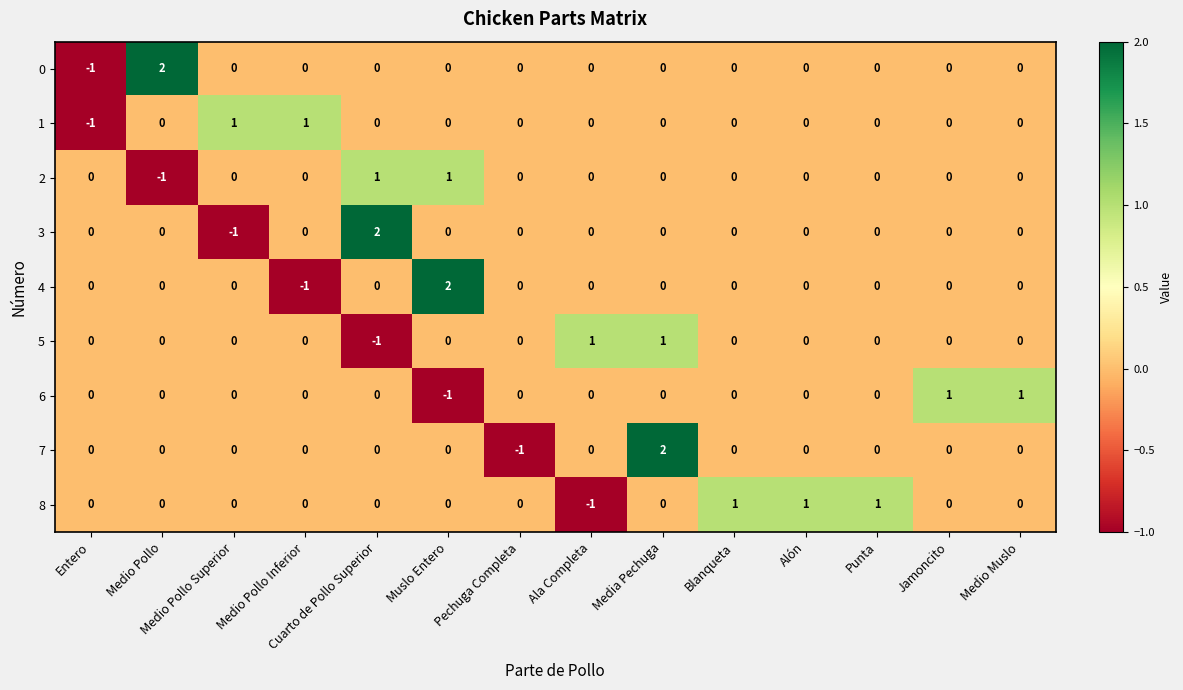

Which category has the lowest value in the 8 series?

Ala Completa